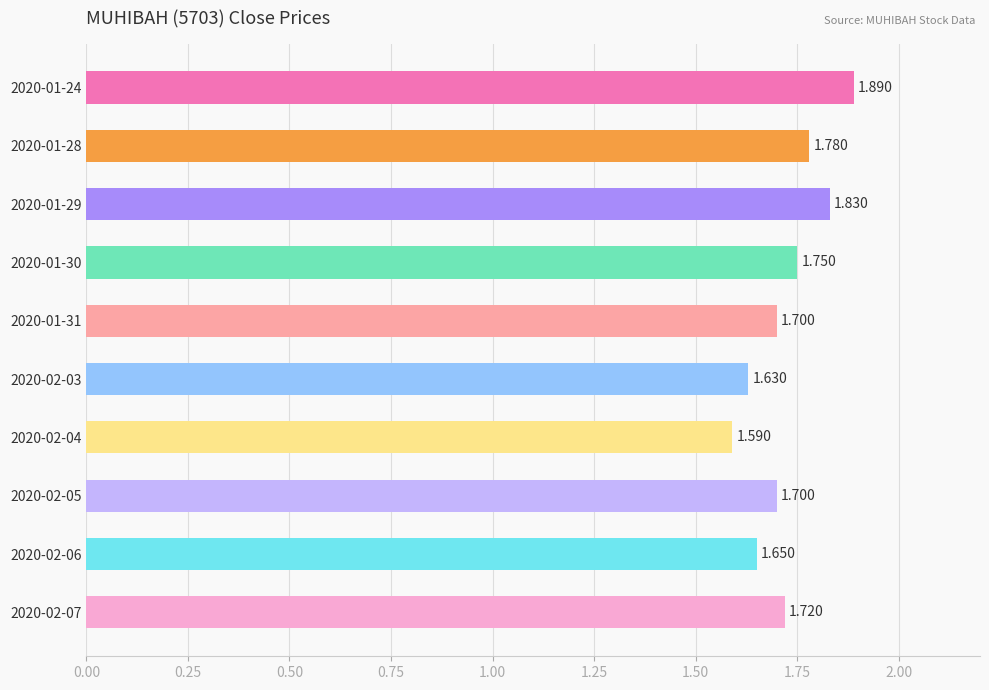

What is the difference between the second highest and second lowest values?

0.2